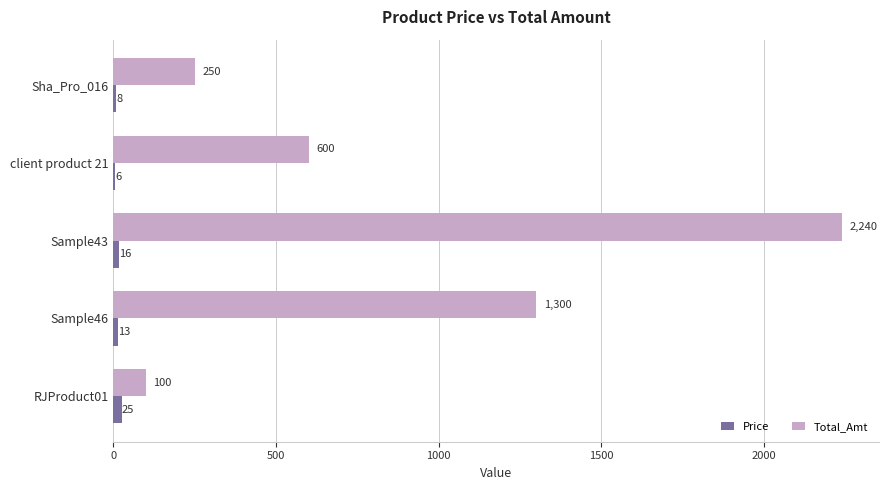

At which category is the sum across all series the highest?

Sample43